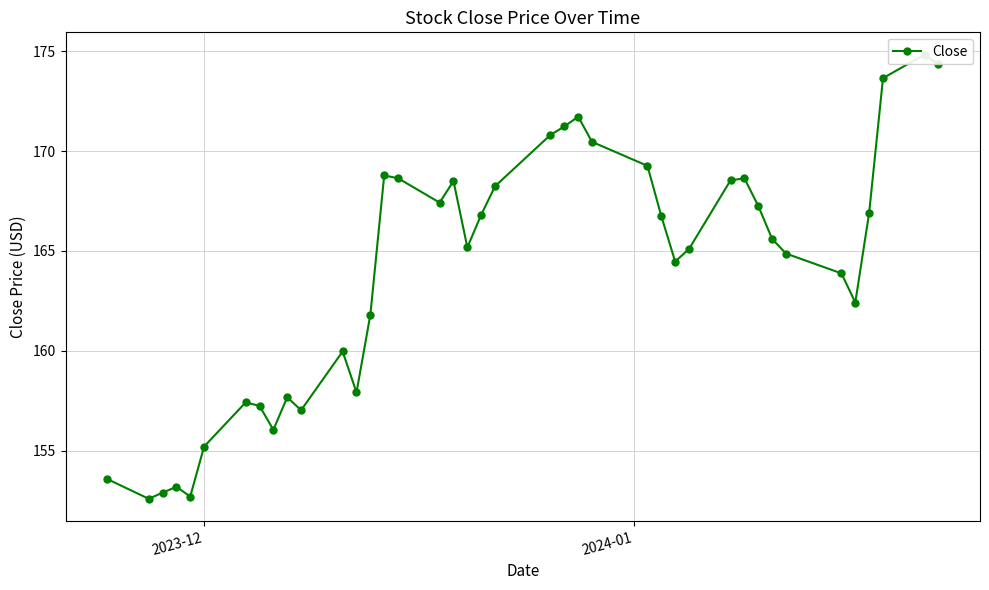

What is the difference between the maximum and second lowest values?

22.1